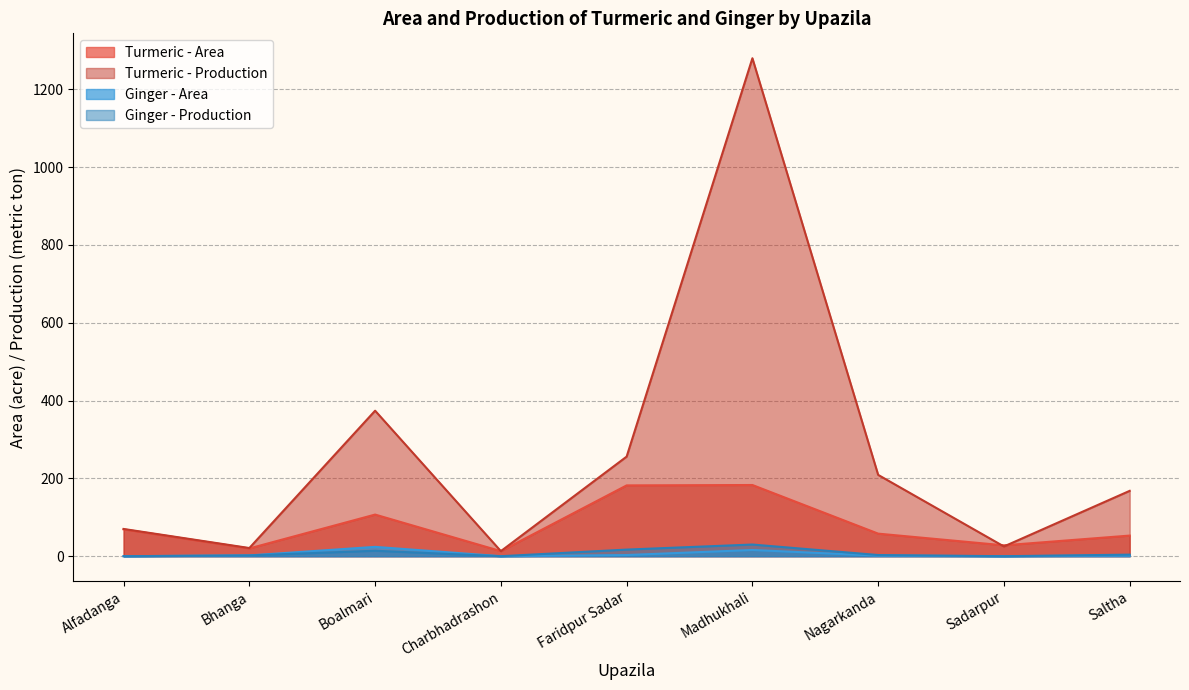

Reading left to right, what are all the values shown in this chart?

Turmeric - Area: Alfadanga=69.0	Bhanga=20.0	Boalmari=107.0	Charbhadrashon=13.0	Faridpur Sadar=182.0	Madhukhali=183.0	Nagarkanda=58.0	Sadarpur=28.0	Saltha=53.0
Turmeric - Production: Alfadanga=70.0	Bhanga=21.0	Boalmari=374.0	Charbhadrashon=13.0	Faridpur Sadar=256.0	Madhukhali=1280.0	Nagarkanda=209.0	Sadarpur=25.0	Saltha=168.0
Ginger - Area: Alfadanga=0.0	Bhanga=2.0	Boalmari=24.0	Charbhadrashon=0.0	Faridpur Sadar=3.0	Madhukhali=16.0	Nagarkanda=1.4	Sadarpur=0.0	Saltha=1.6
Ginger - Production: Alfadanga=0.0	Bhanga=2.0	Boalmari=14.0	Charbhadrashon=0.0	Faridpur Sadar=17.0	Madhukhali=30.0	Nagarkanda=3.0	Sadarpur=0.0	Saltha=4.0